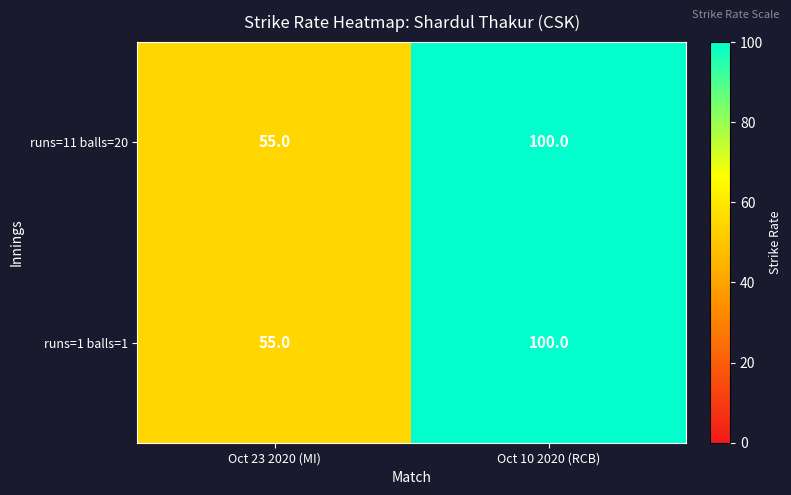

Reading left to right, what are all the values shown in this chart?

runs=11 balls=20: Oct 23 2020 (MI)=55	Oct 10 2020 (RCB)=100
runs=1 balls=1: Oct 23 2020 (MI)=55	Oct 10 2020 (RCB)=100